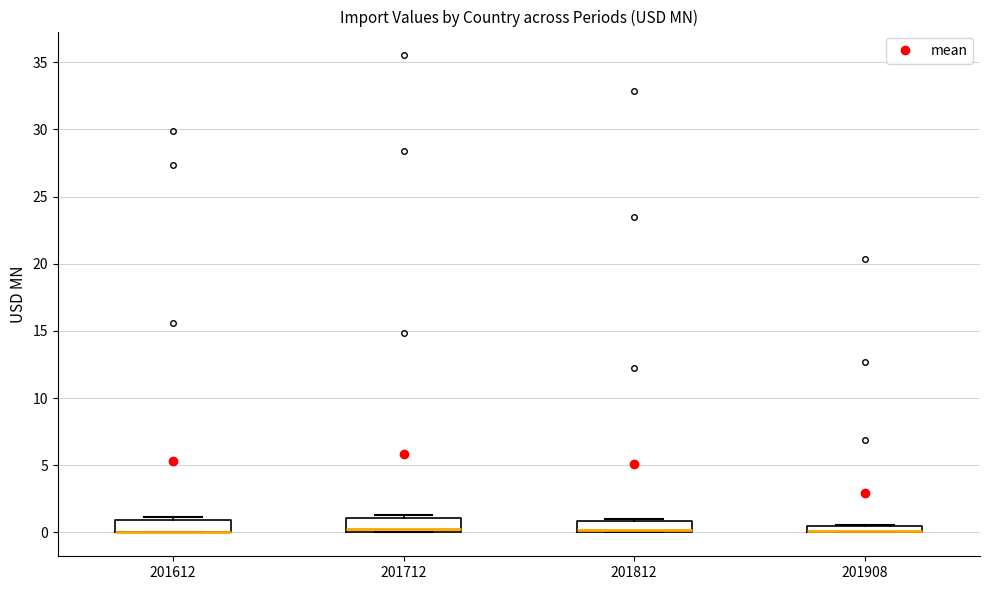

Where is the lower edge of the box at x = 201712 on the y-axis? The values are not printed on the chart, so give them approximately, as read against the axis.

0.0